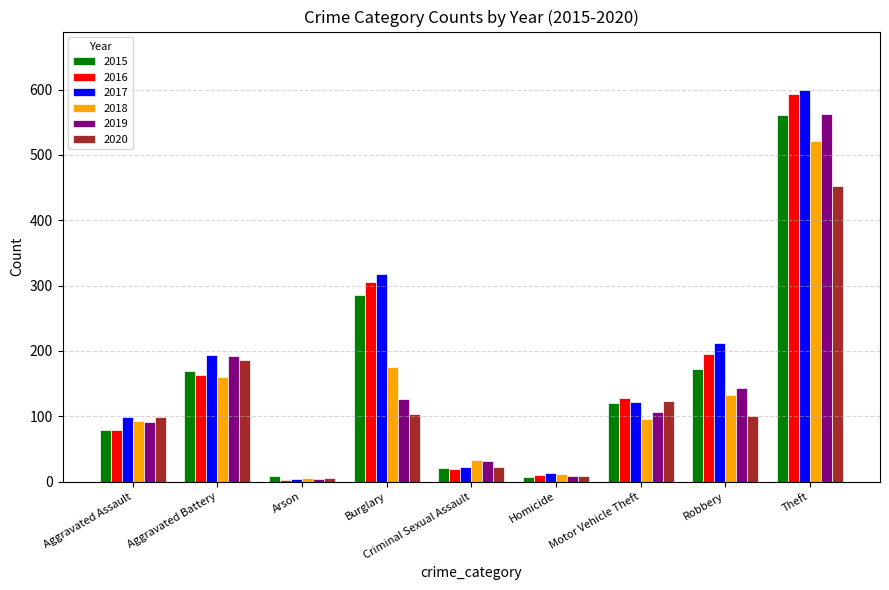

The 2019 series shows 91 at Aggravated Assault. True or false?

True